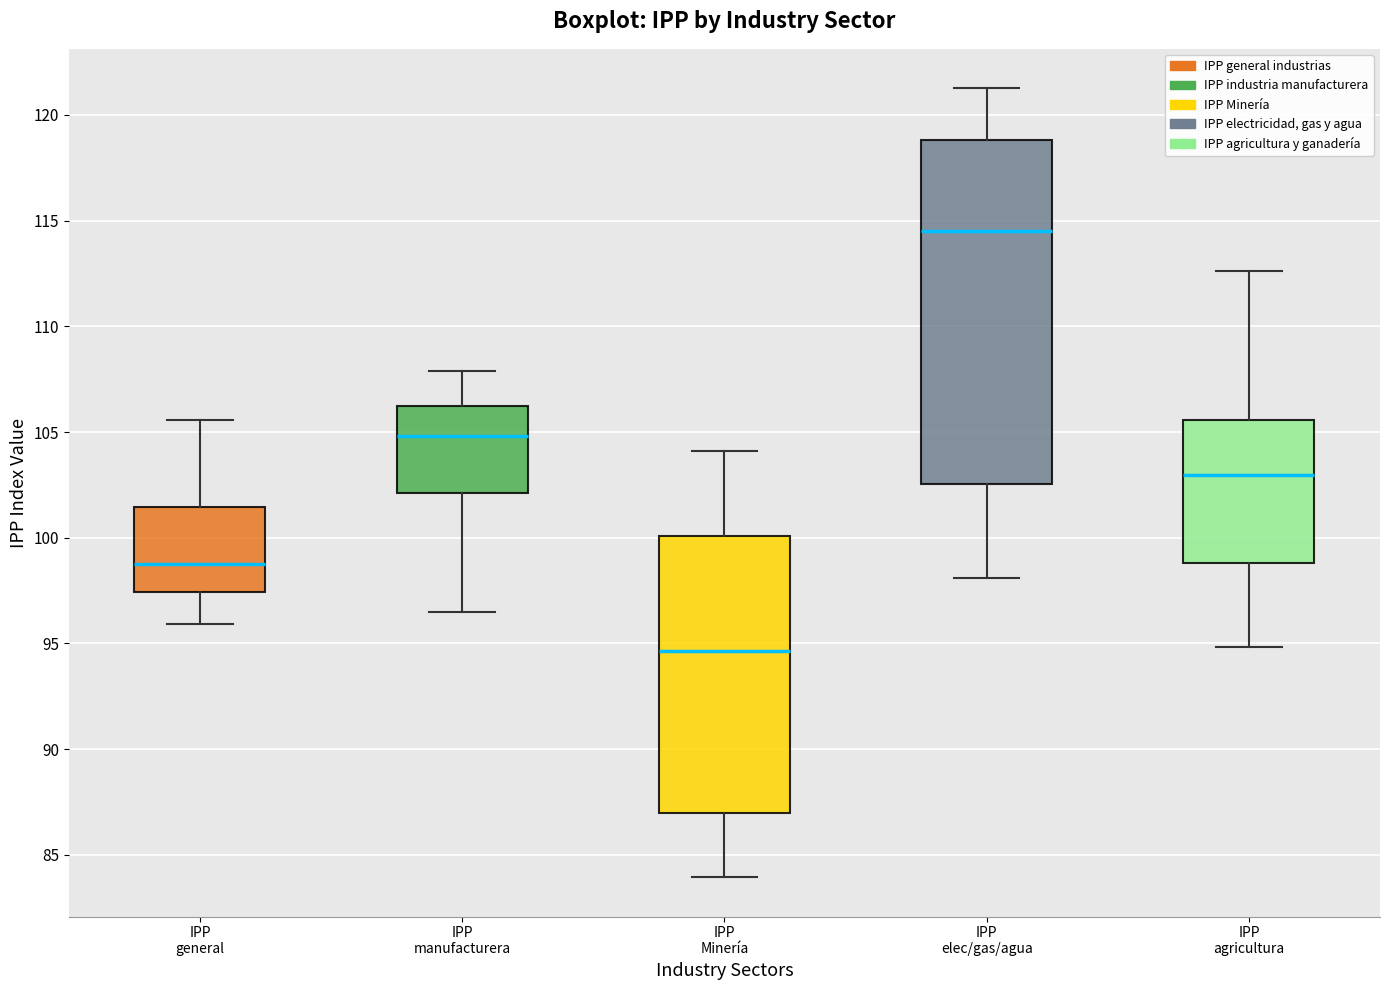

Reading left to right, read every box against the y-axis: the position of its median line, the range the box covers, and the ends of its whiskers. The values are not printed on the chart, so give them approximately, as read against the axis.

IPP general: median 99.0, box 97.5 to 101.5, whiskers 96.0 to 105.5
IPP manufacturera: median 105.0, box 102.0 to 106.0, whiskers 96.5 to 108.0
IPP Minería: median 94.5, box 87.0 to 100.0, whiskers 84.0 to 104.0
IPP elec/gas/agua: median 114.5, box 102.5 to 119.0, whiskers 98.0 to 121.5
IPP agricultura: median 103.0, box 99.0 to 105.5, whiskers 95.0 to 112.5